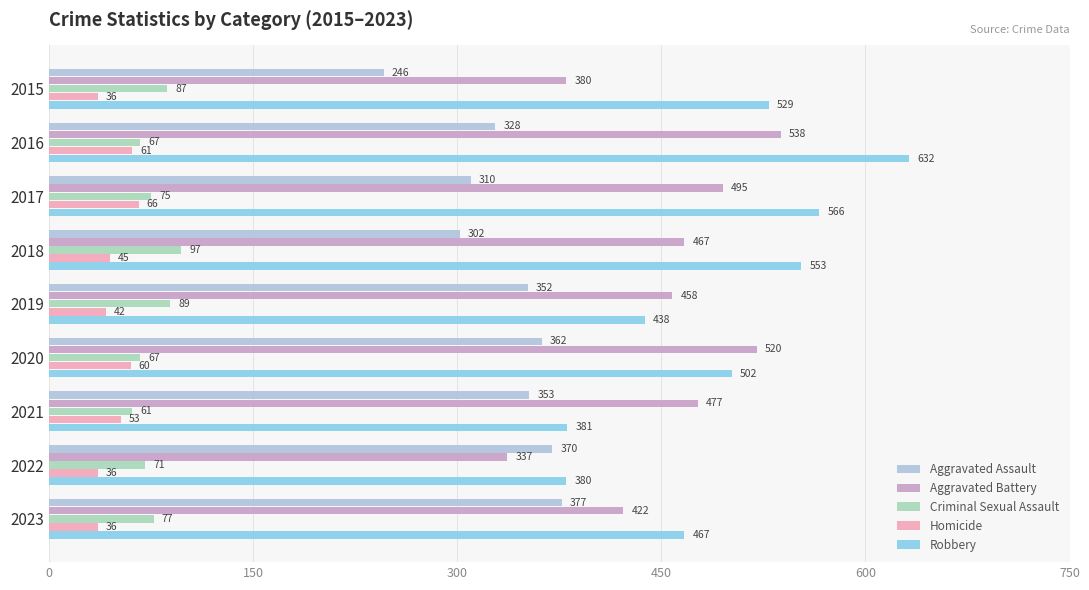

At which category is the sum across all series the highest?

2016